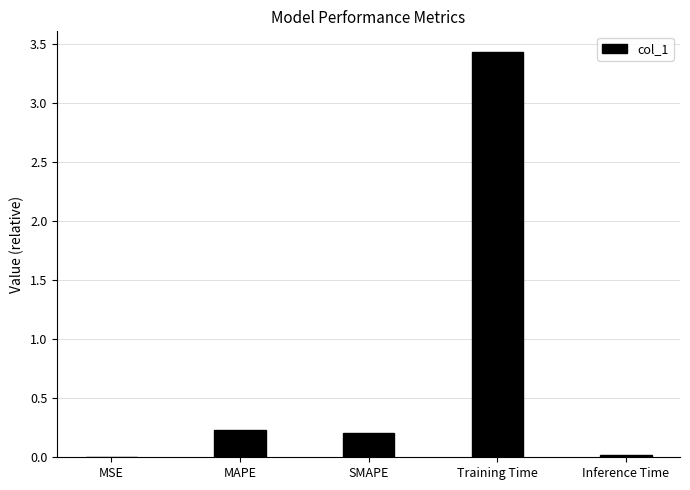

Which has a higher value, Training Time or Inference Time?

Training Time